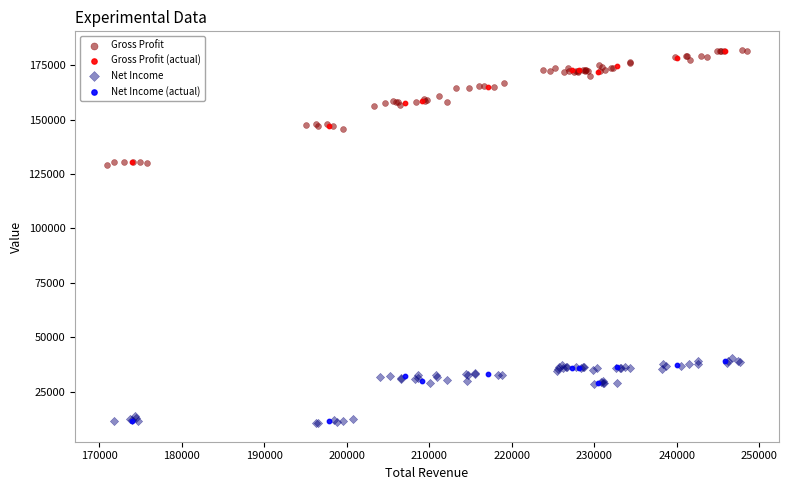

Which series has the widest spread of Y values?

Gross Profit